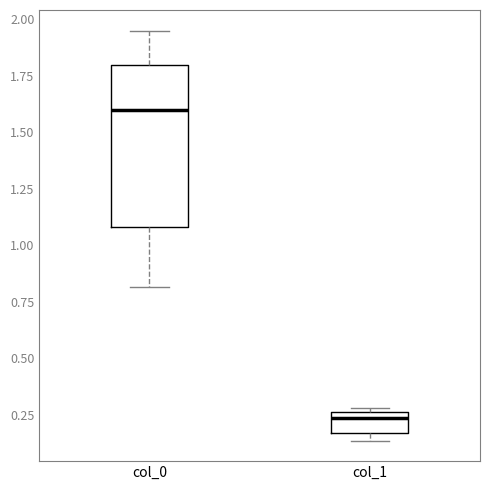

Reading left to right, transcribe this box plot: for each box, give where its median line is, the range the box spans, and where its two whiskers end, as read against the y-axis. The values are not printed on the chart, so give them approximately, as read against the axis.

col_0: median 1.60, box 1.10 to 1.80, whiskers 0.80 to 1.95
col_1: median 0.25 (just below the box's upper edge), box 0.15 to 0.25, whiskers 0.15 (just below the box's lower edge) to 0.30